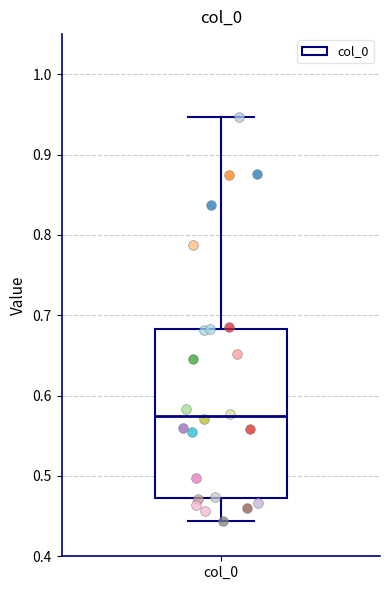

Read this box plot against the y-axis: the position of the median line, the range covered by the box, and the ends of both whiskers. The values are not printed on the chart, so give them approximately, as read against the axis.

median 0.57, box 0.47 to 0.68, whiskers 0.44 to 0.95